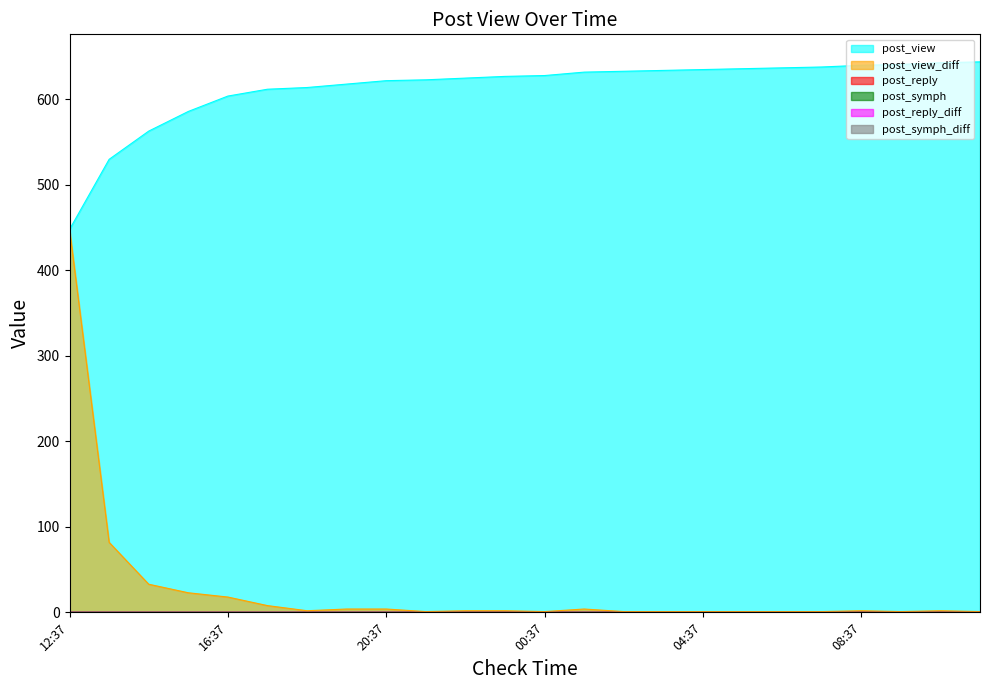

The post_symph_diff series shows 0 at 00:37. True or false?

True